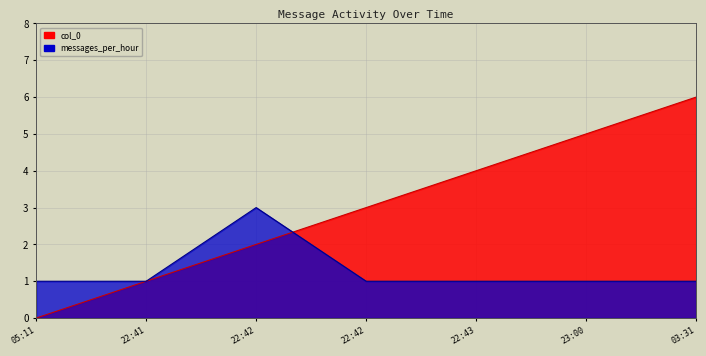

Reading left to right, list all the values displayed in this chart.

col_0: 0	1	2	3	4	5	6
messages_per_hour: 1	1	3	1	1	1	1